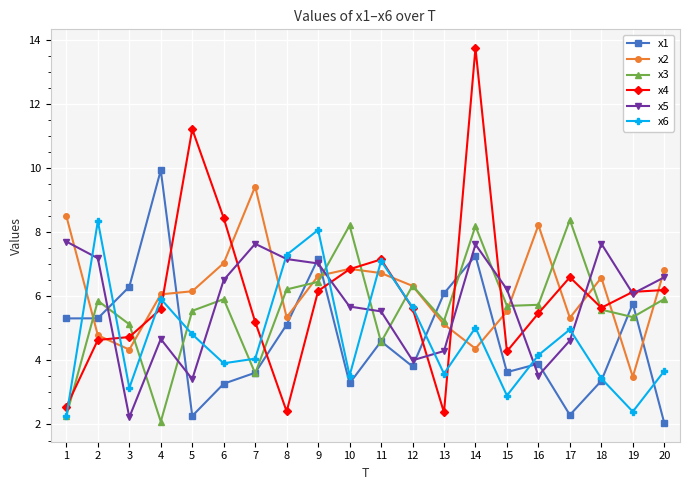

What is the difference between the x5 values at 16 and 9?

3.5